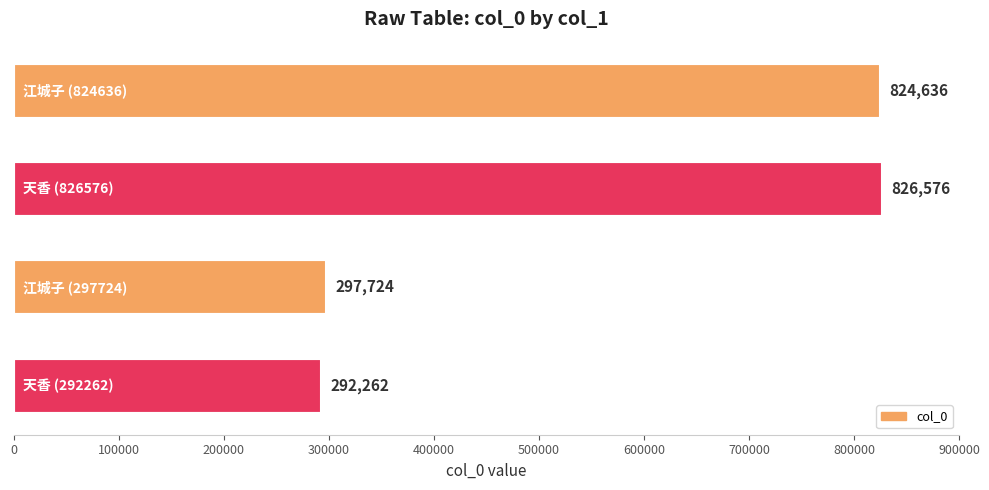

The value at 天香 (292262) is 292262. True or false?

True